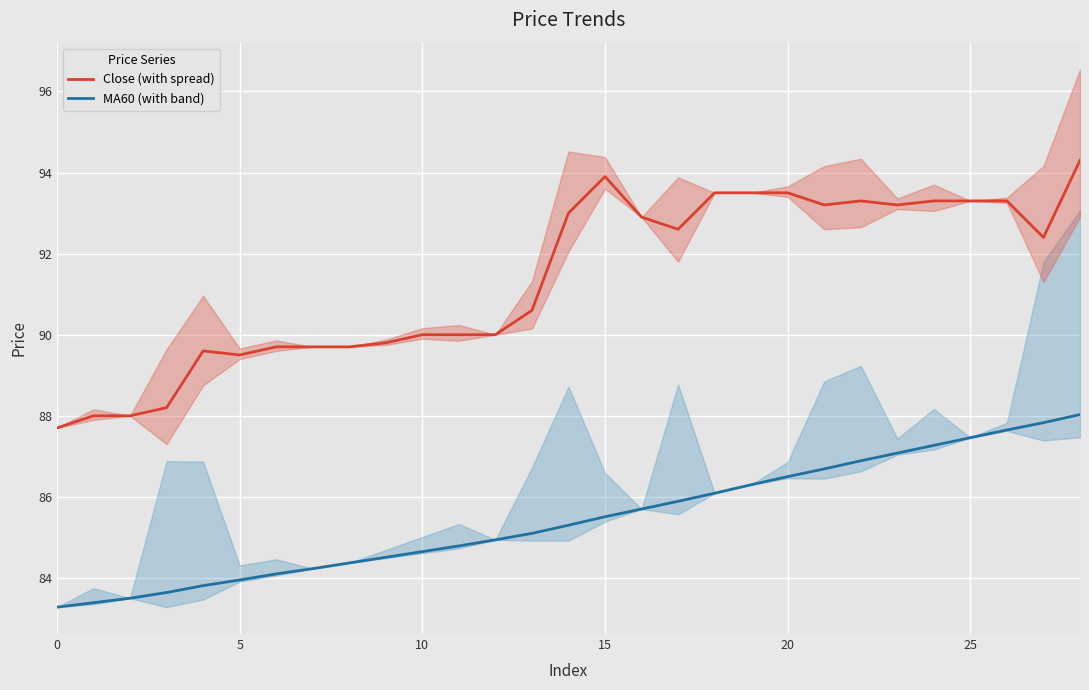

The value of MA60 (with band) at 13 is 85.1. True or false?

True